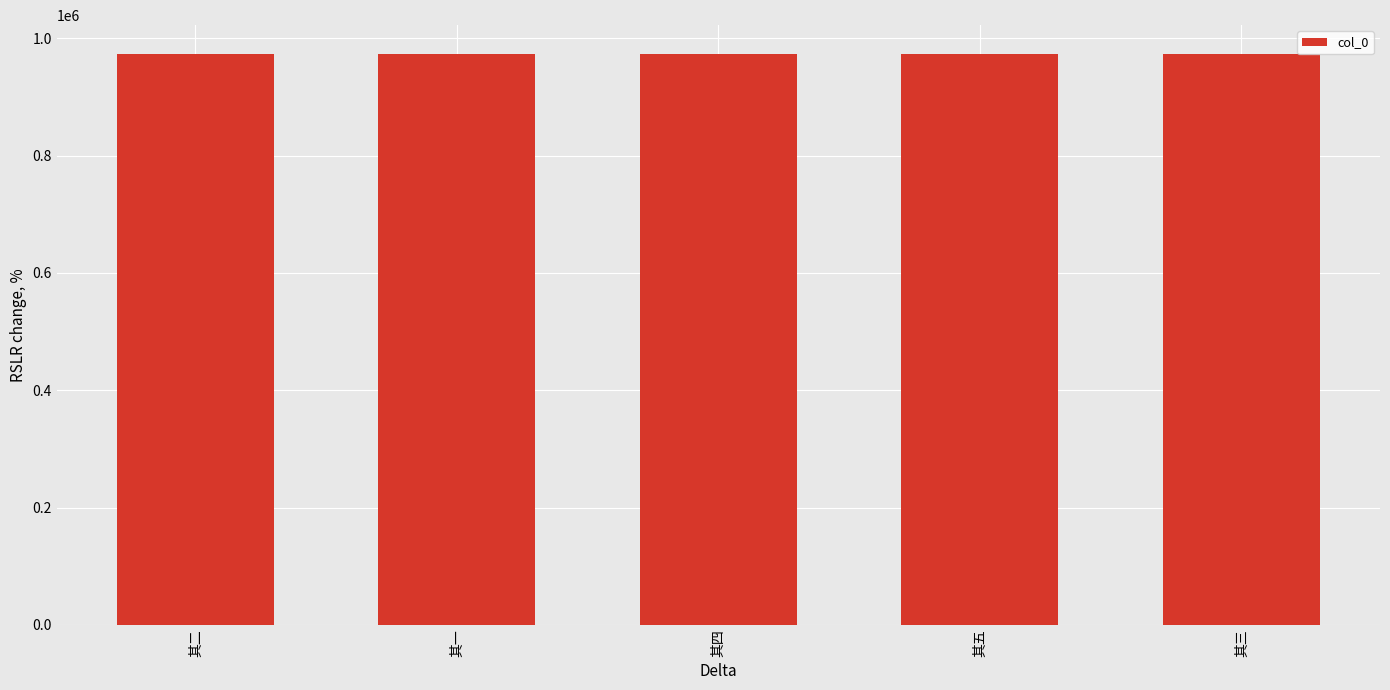

What is the greatest value displayed?

973685